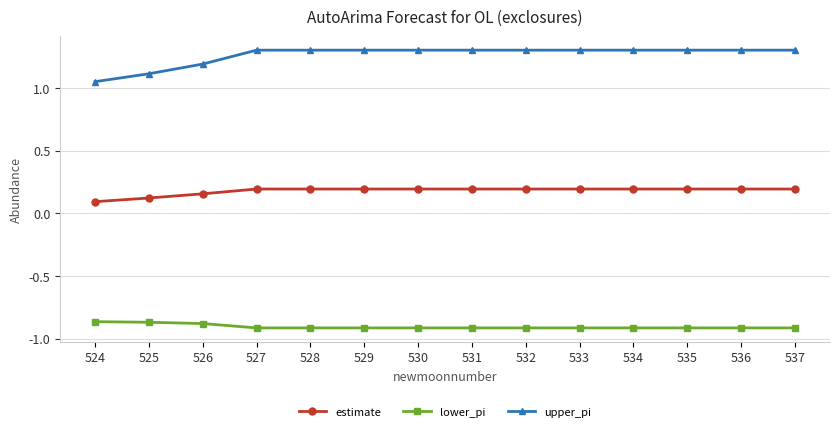

Rank the series by their maximum value, from lowest to highest.

lower_pi, estimate, upper_pi